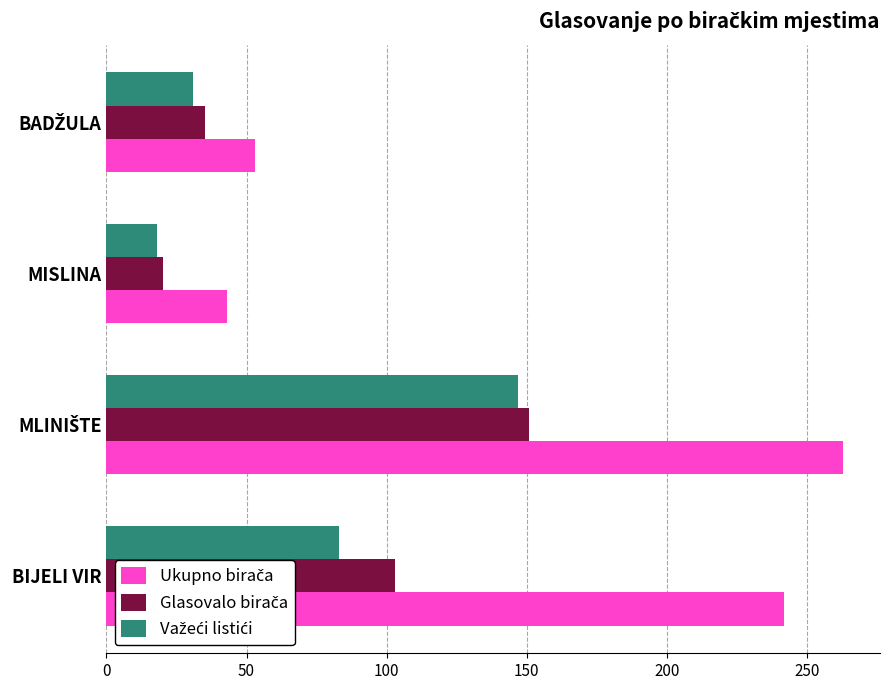

What is the spread (max minus min) of values at BIJELI VIR?

159